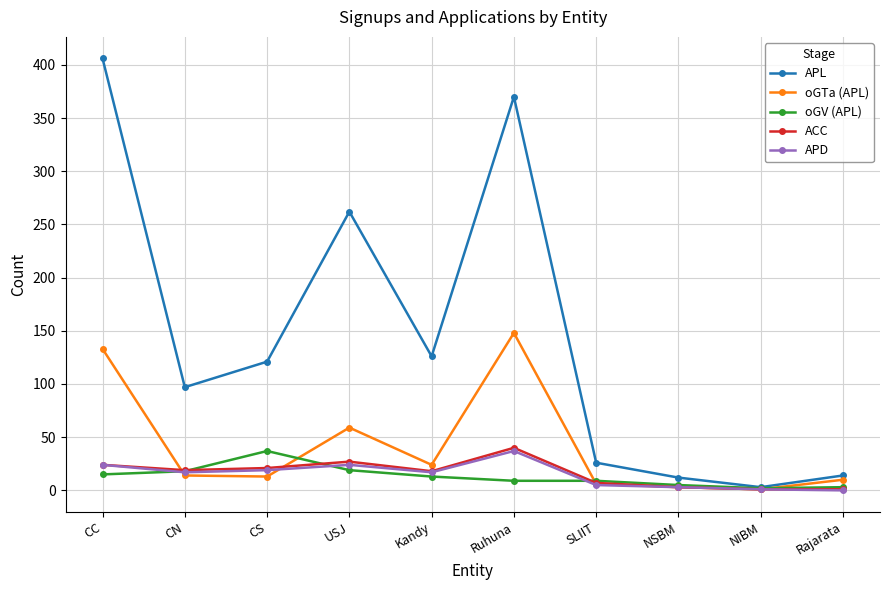

What is the difference between the maximum and minimum values in the APD series?

37